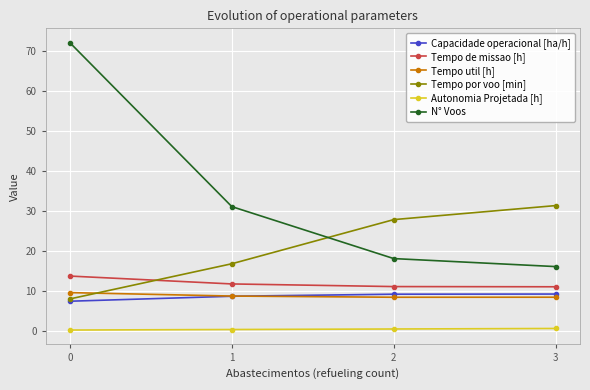

What is the difference between the second highest and second lowest values in the Tempo de missao [h] series?

0.7